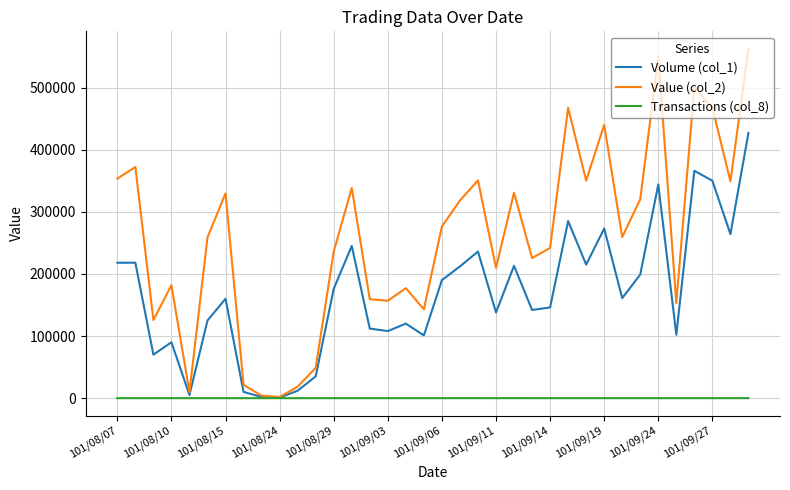

Which series has the widest spread of values?

Value (col_2)